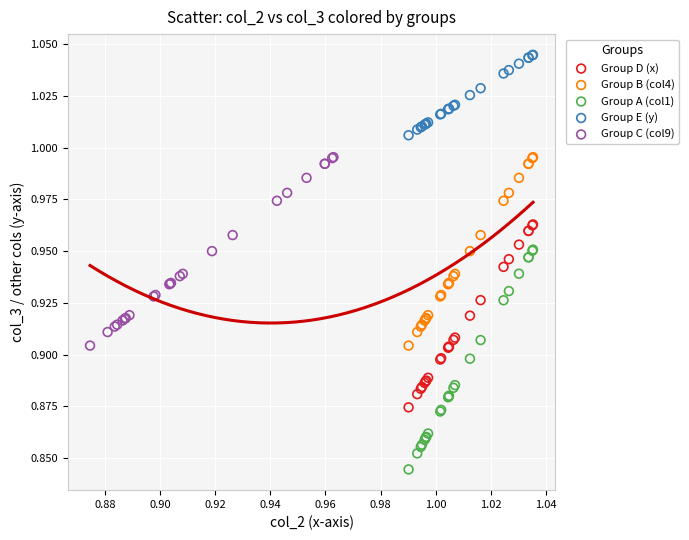

Which series reaches the minimum Y coordinate?

Group A (col1)